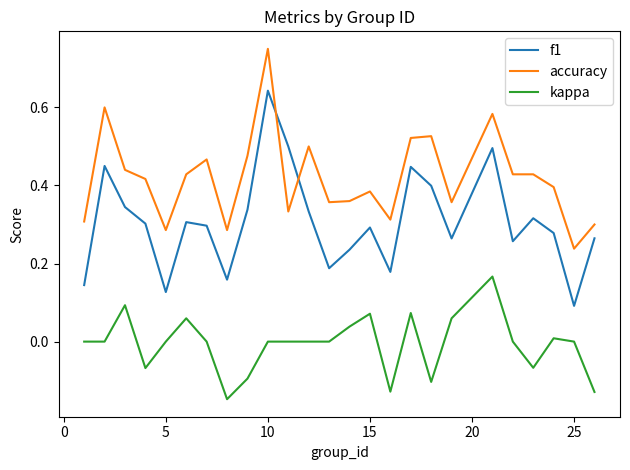

True or false: f1 and accuracy cross at least once.

True